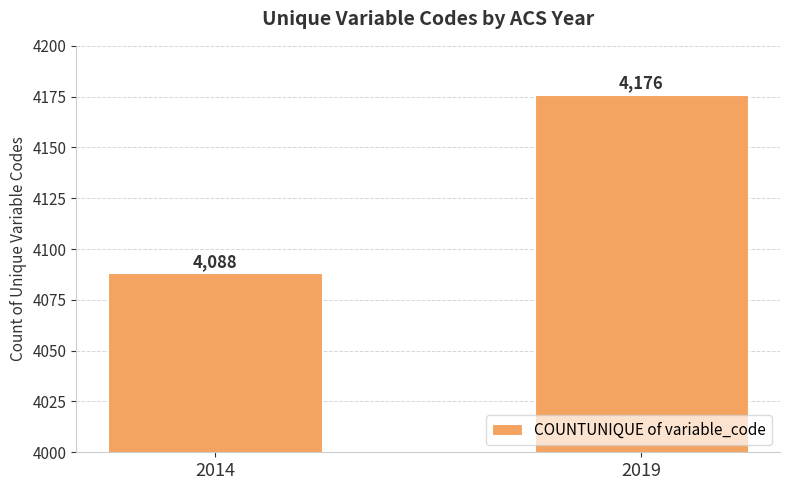

List the labels in order of value, smallest first.

2014, 2019